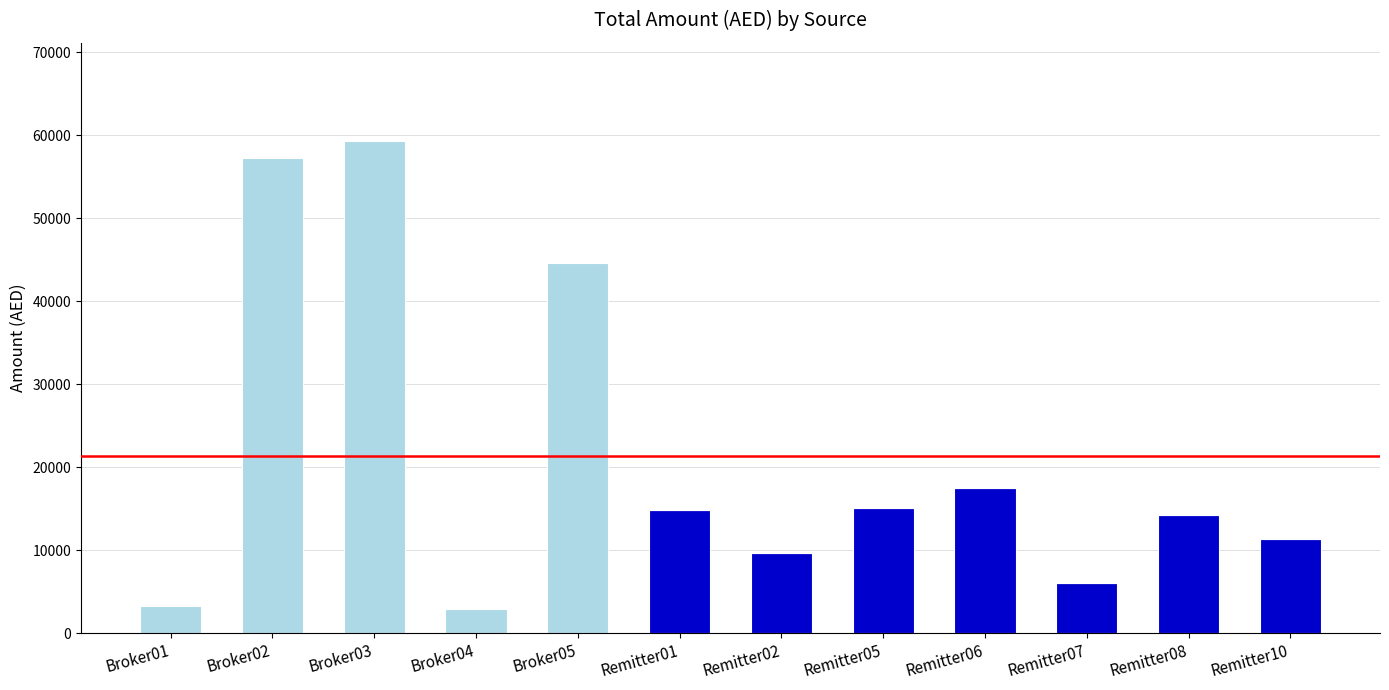

What is the total value across all series at Broker04?

2890